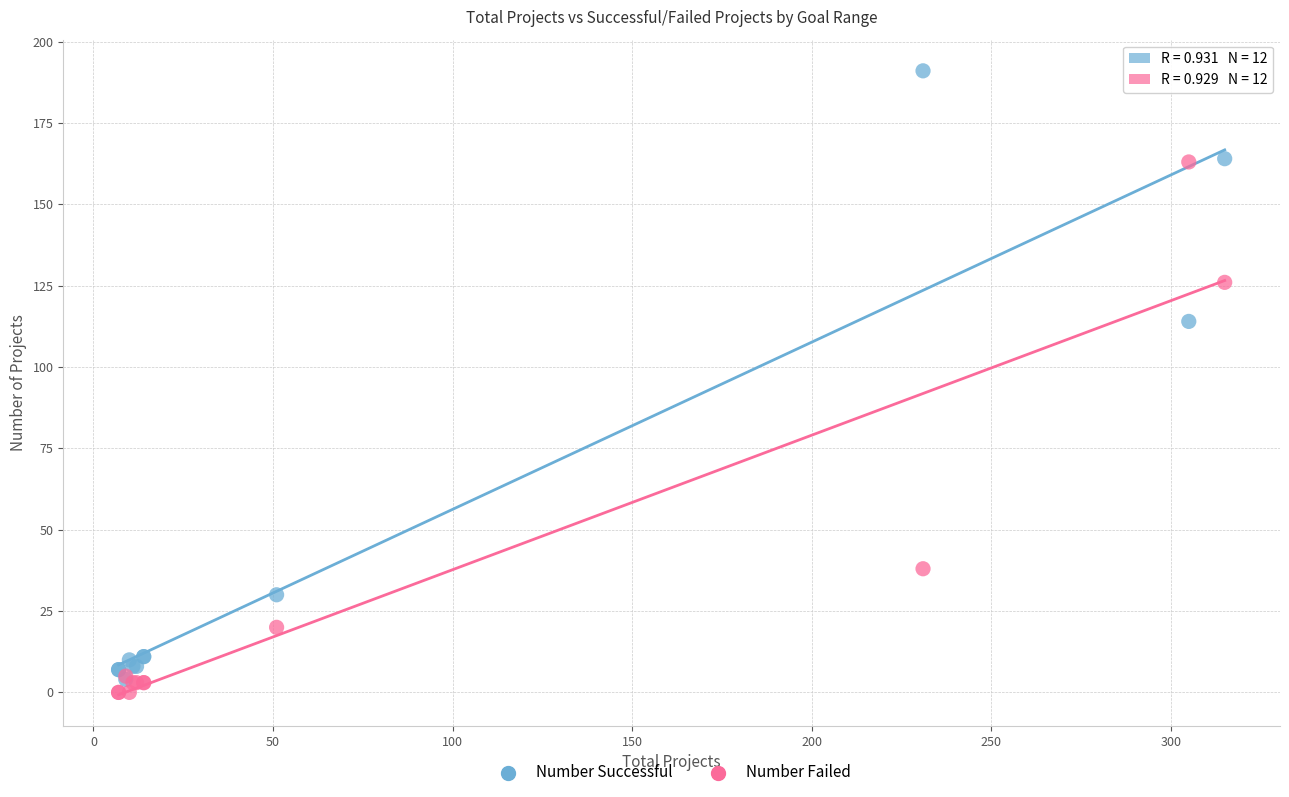

Which series reaches the minimum Y coordinate?

Number Failed